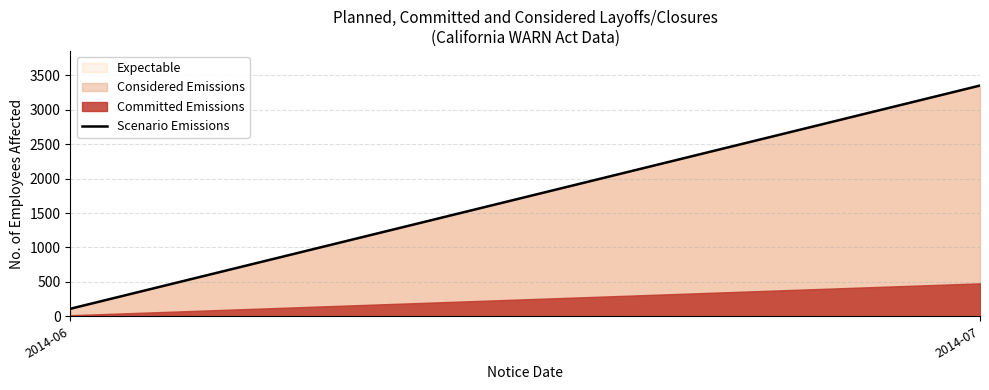

How many lines are shown in the chart?

3